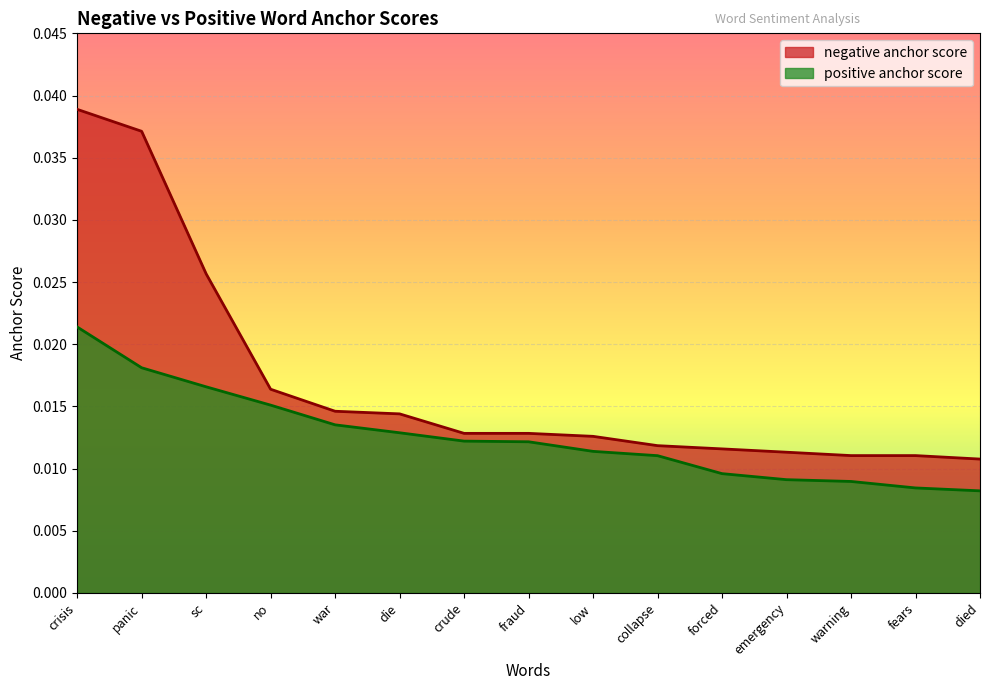

Between war and warning, which series saw the biggest shift?

positive anchor score